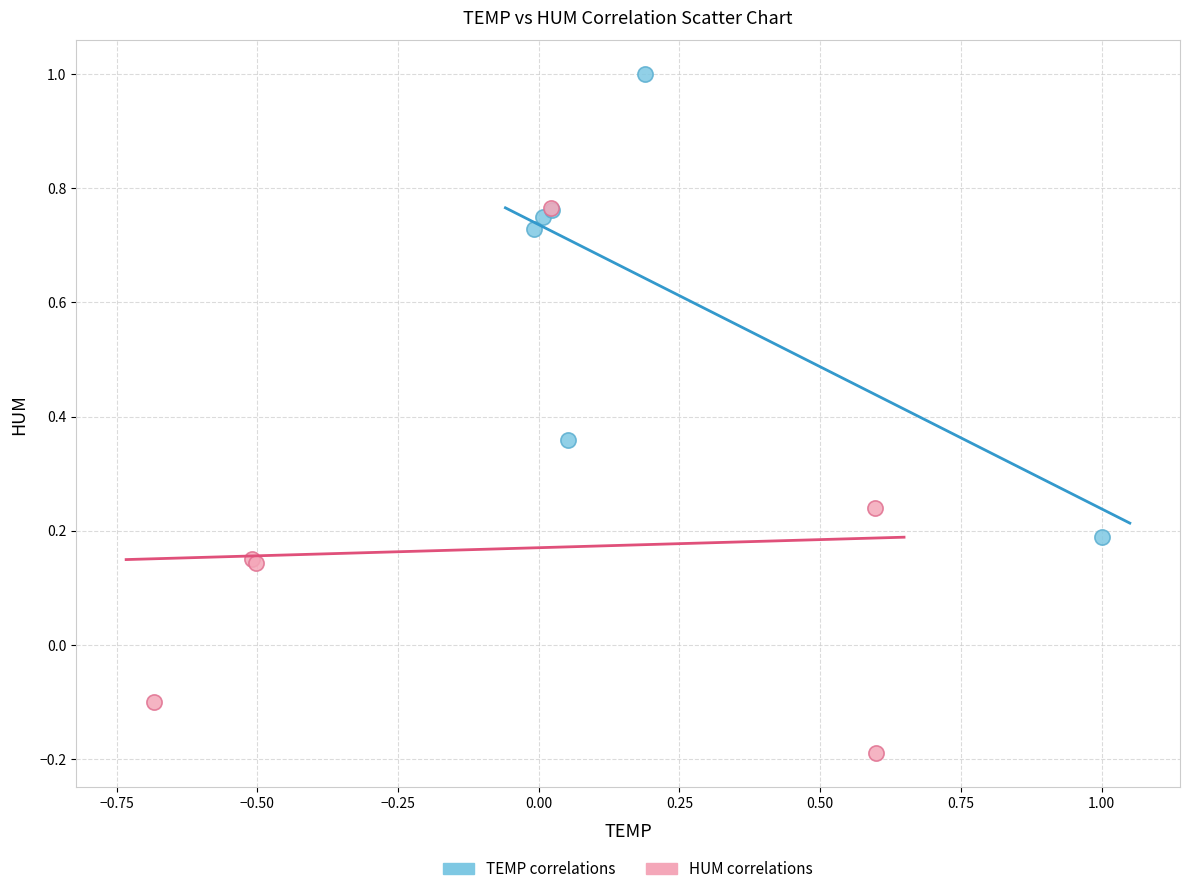

Which series has the widest spread of Y values?

HUM correlations